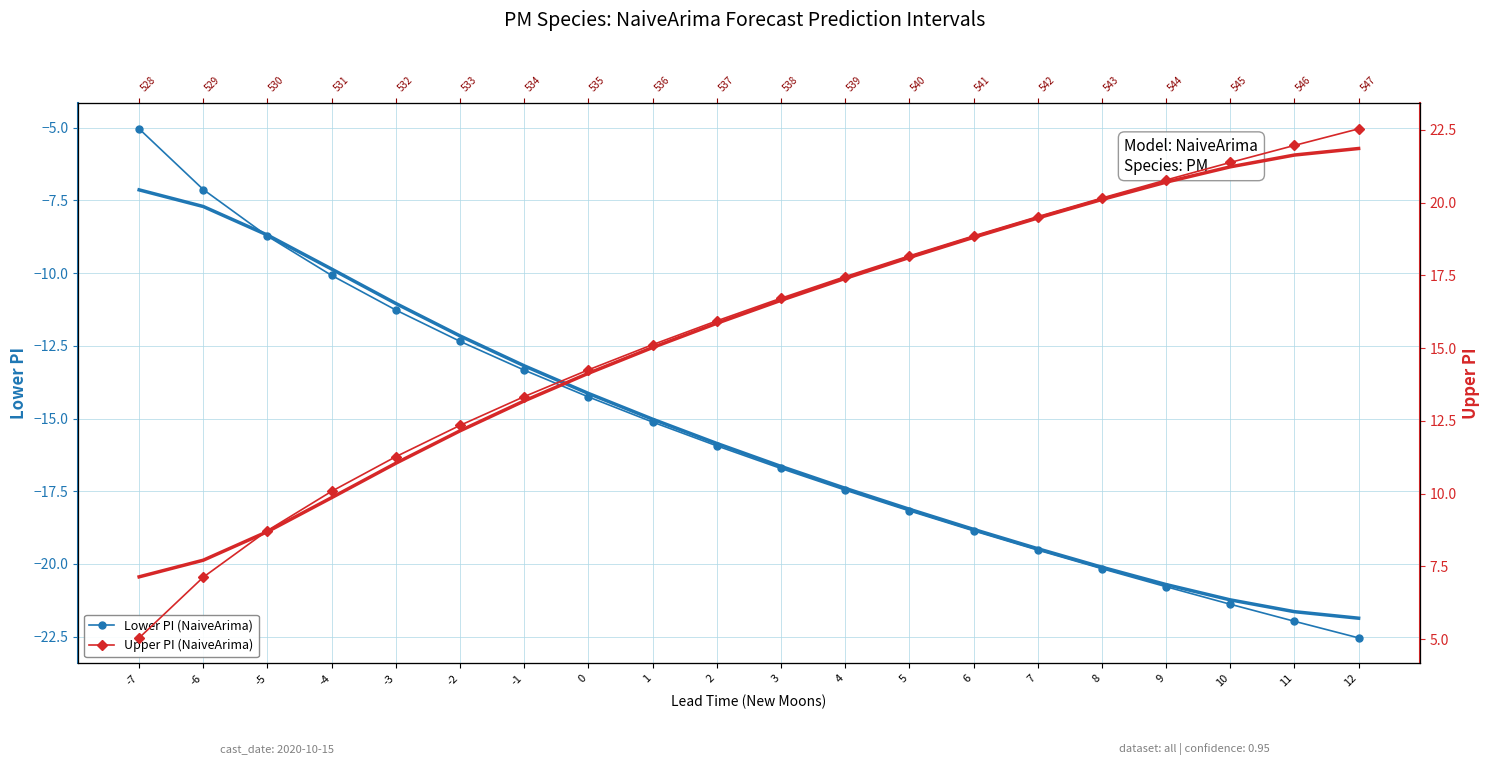

True or false: Lower PI (NaiveArima) and Upper PI (NaiveArima) cross at least once.

False